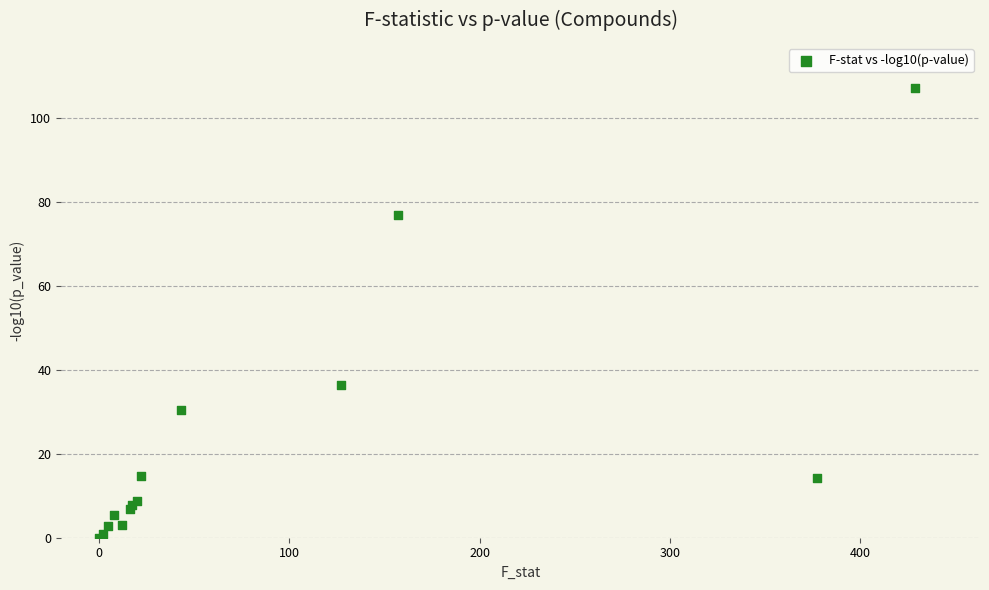

What Y value in the scatter plot is closest to 53?

36.5